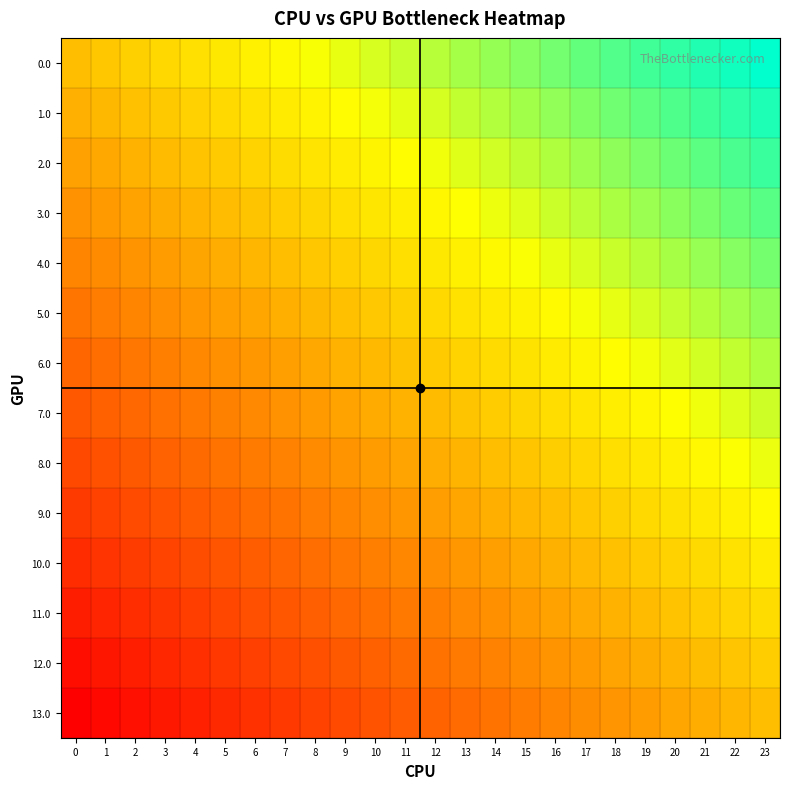

How many distinct data groups are displayed?

14